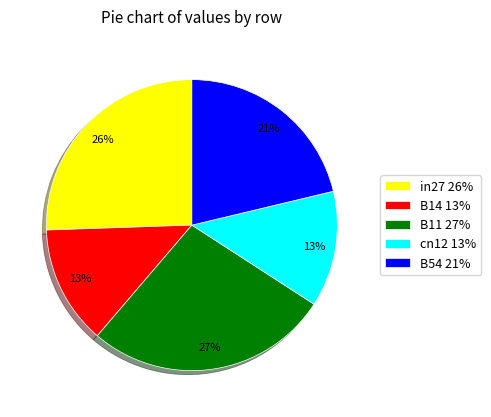

True or false: cn12 accounts for 5% of the total.

False